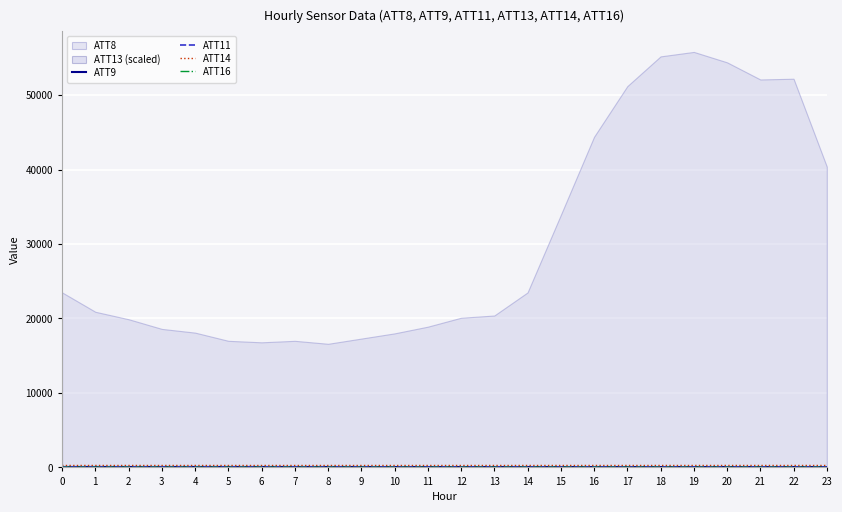

True or false: ATT11 has more than 2 interior local peaks.

True